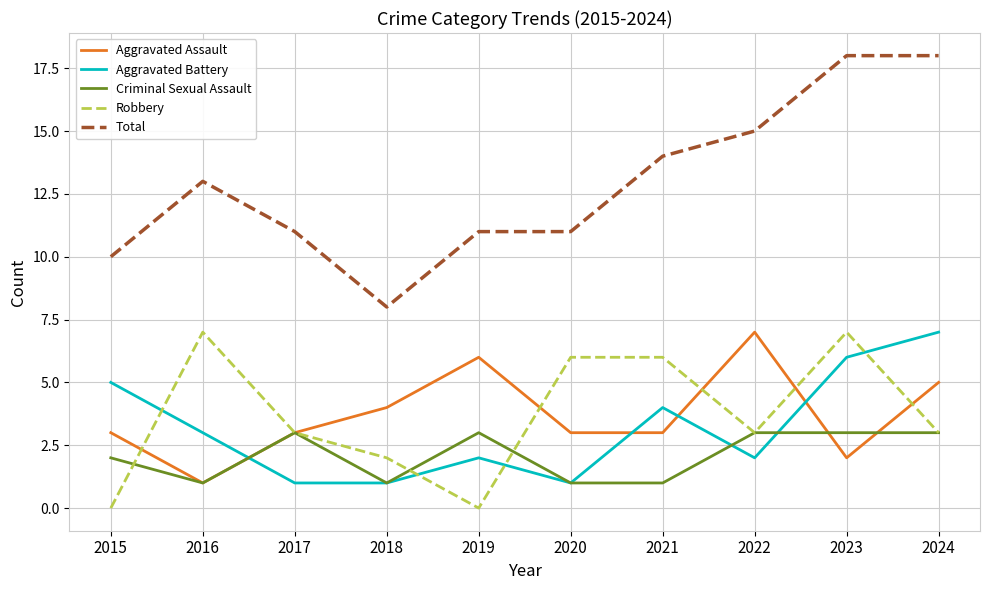

Which series has the widest spread of values?

Total